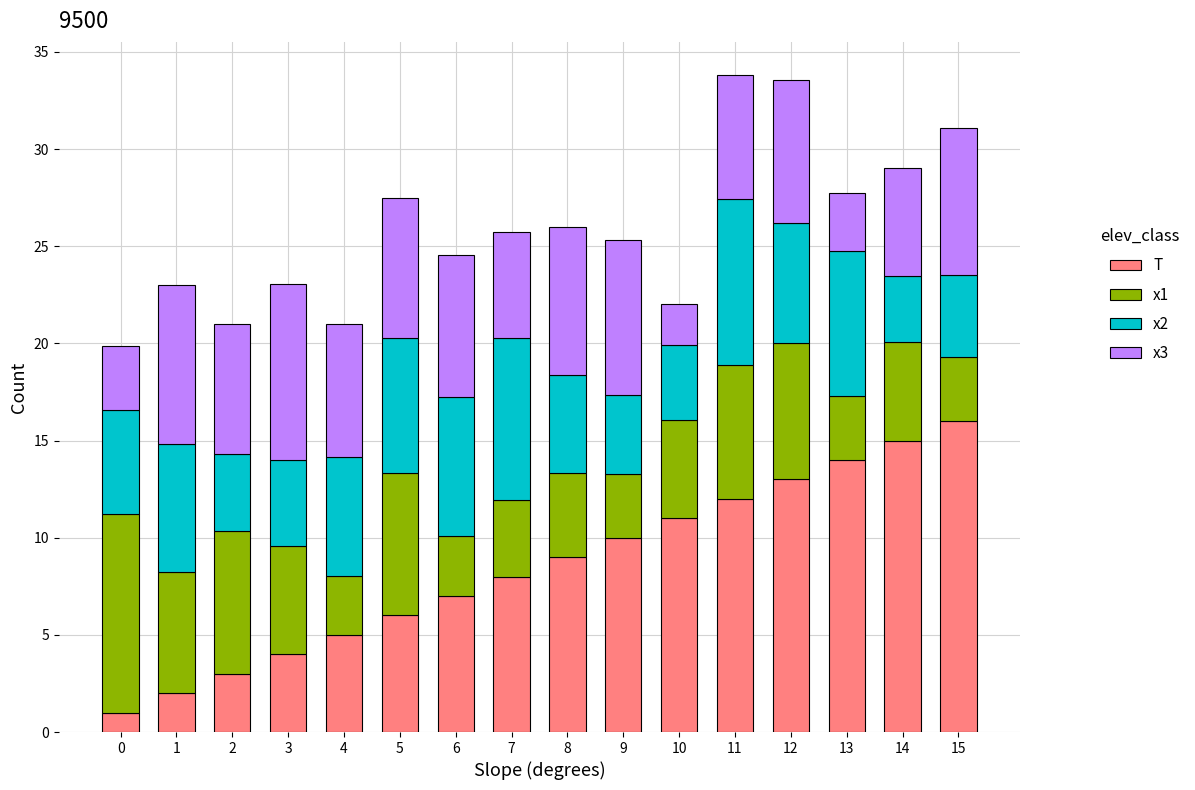

How many distinct data groups are displayed?

4